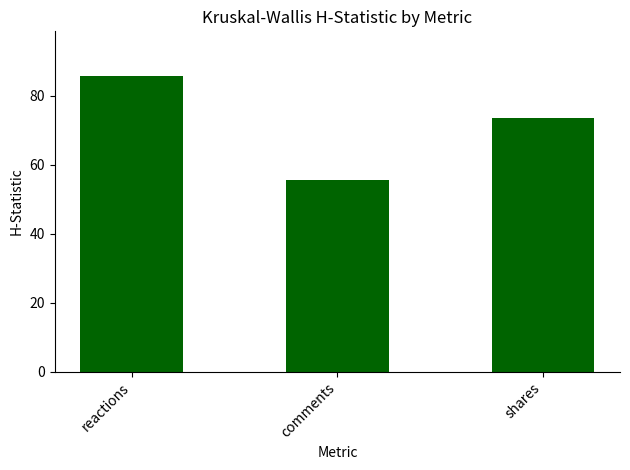

What is the change in value from comments to shares?

+17.8